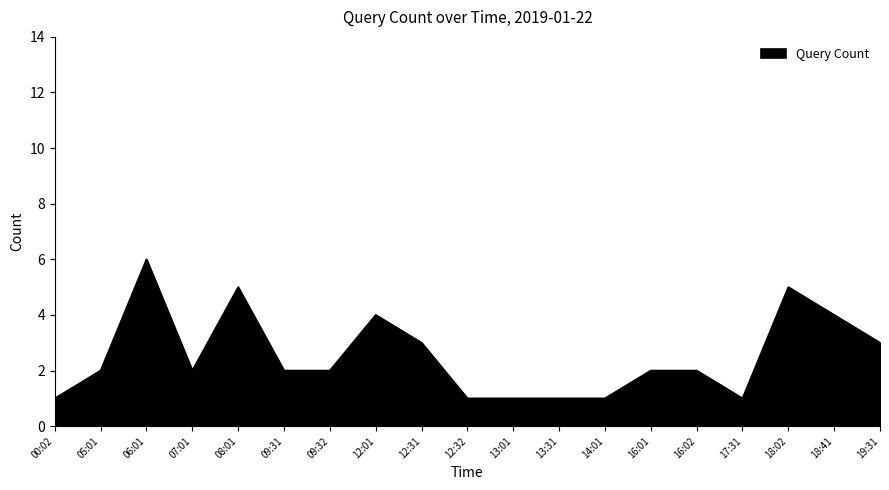

Which category has the highest value across all series?

06:01